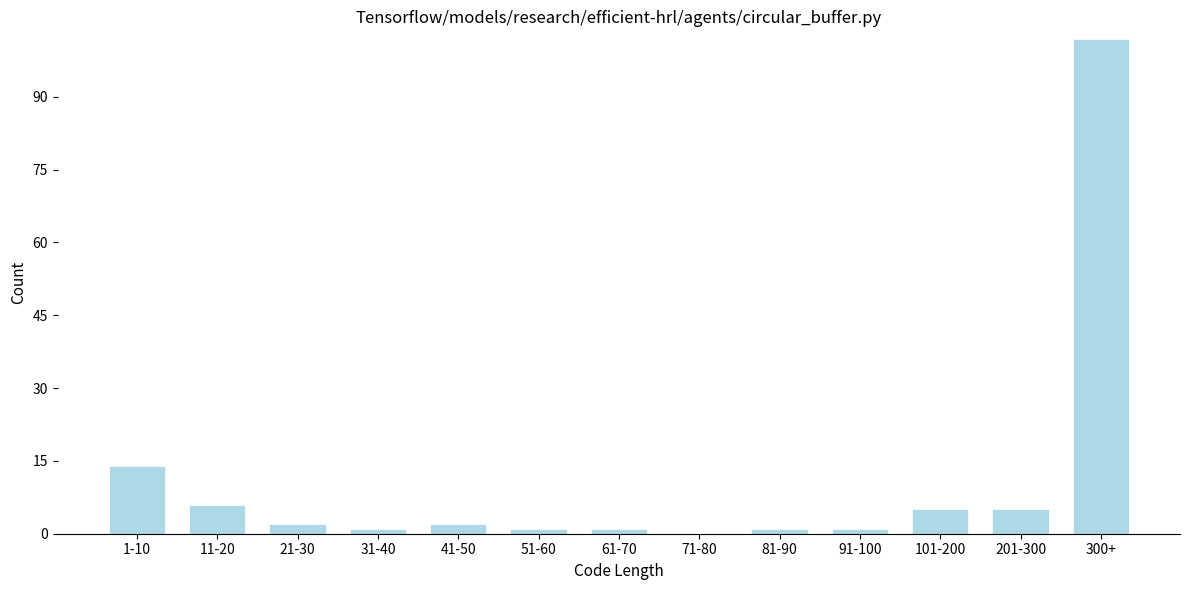

Reading left to right, list all the values displayed in this chart.

1-10=14	11-20=6	21-30=2	31-40=1	41-50=2	51-60=1	61-70=1	71-80=0	81-90=1	91-100=1	101-200=5	201-300=5	300+=102